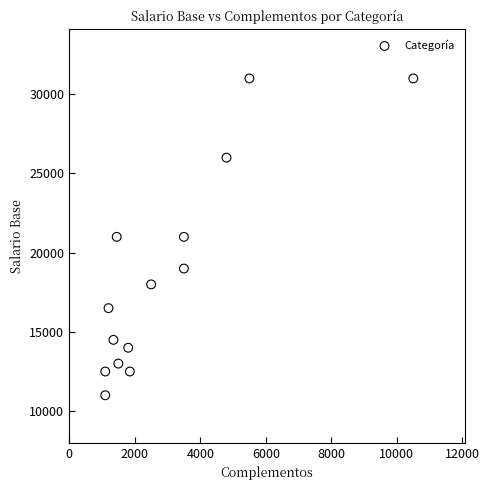

What is the range of X values (max minus min)?

9400